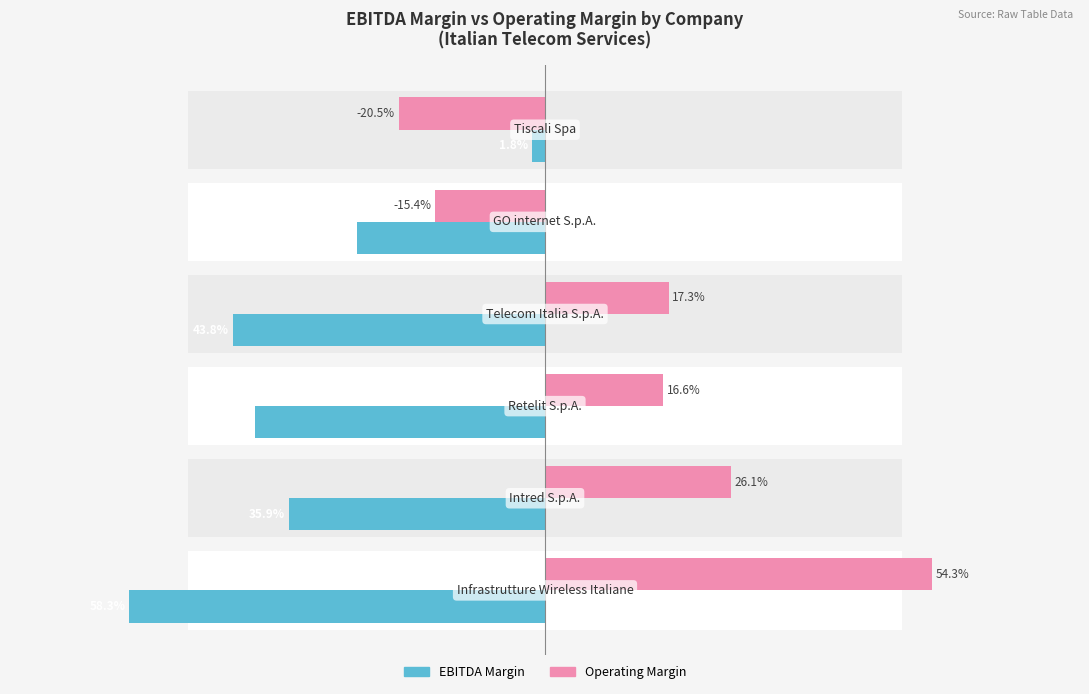

Count the number of data series in this chart.

2